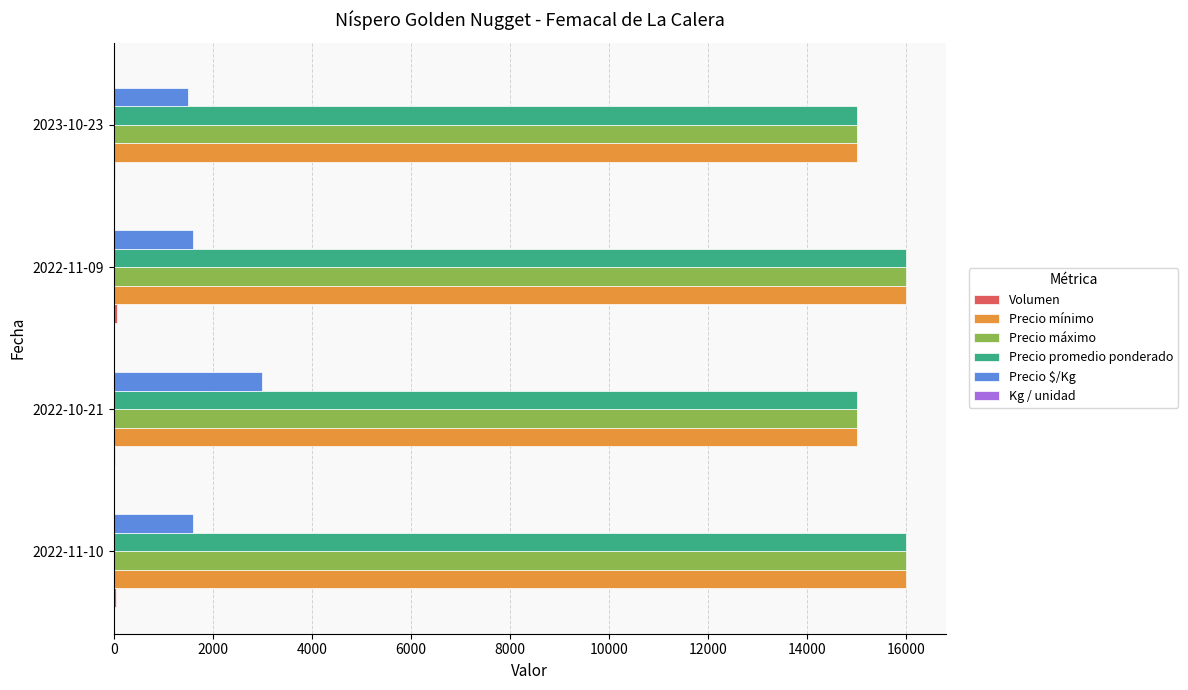

Is the value of Precio promedio ponderado at 2022-11-10 greater than the value of Precio $/Kg at 2022-10-21?

Yes